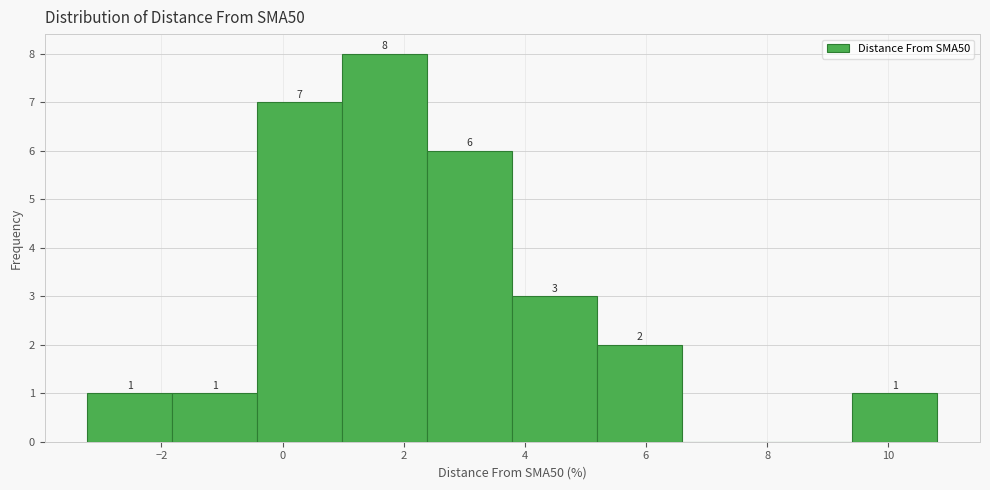

Which range on the x-axis has the tallest bar?

1.0 to 2.4